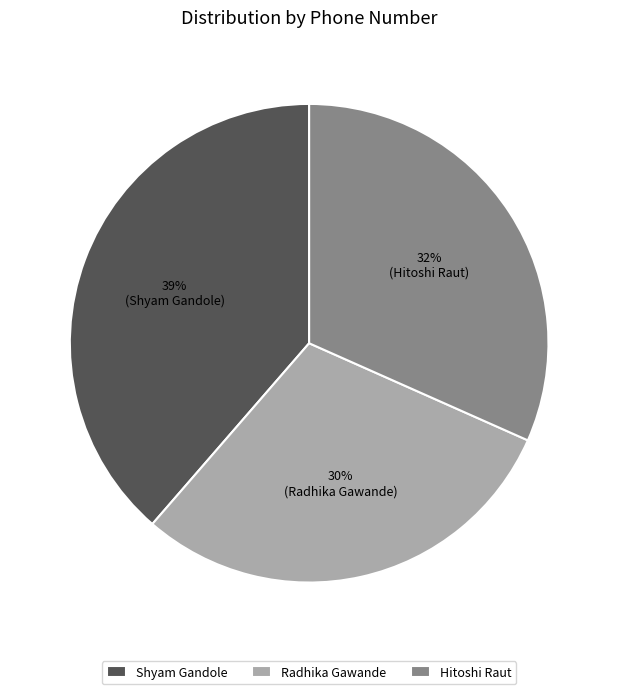

Count the number of slices in the pie.

3